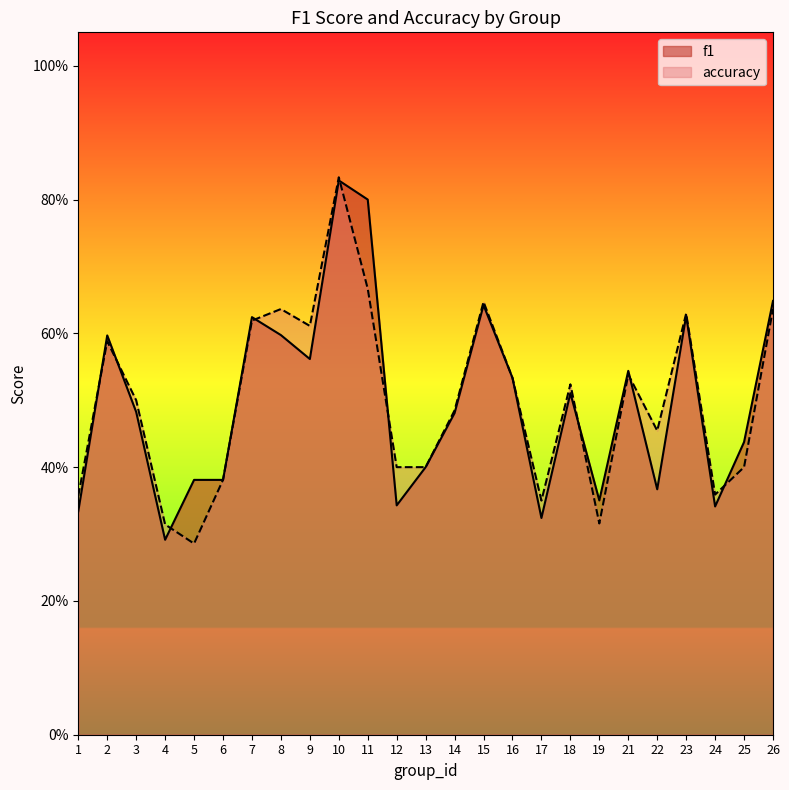

At which label is accuracy closest to 0?

5